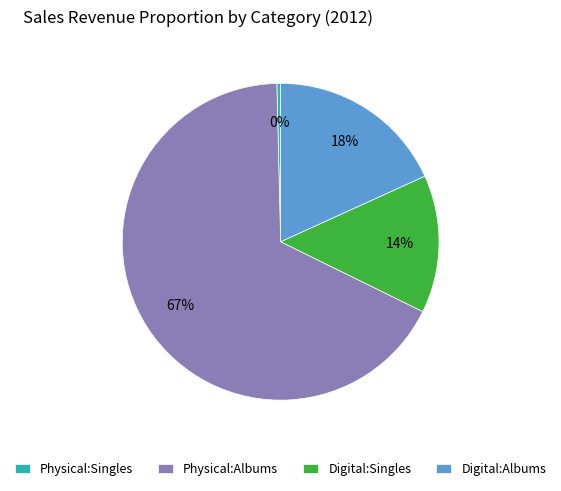

Do Physical:Albums and Digital:Albums together represent more than half of the pie?

Yes